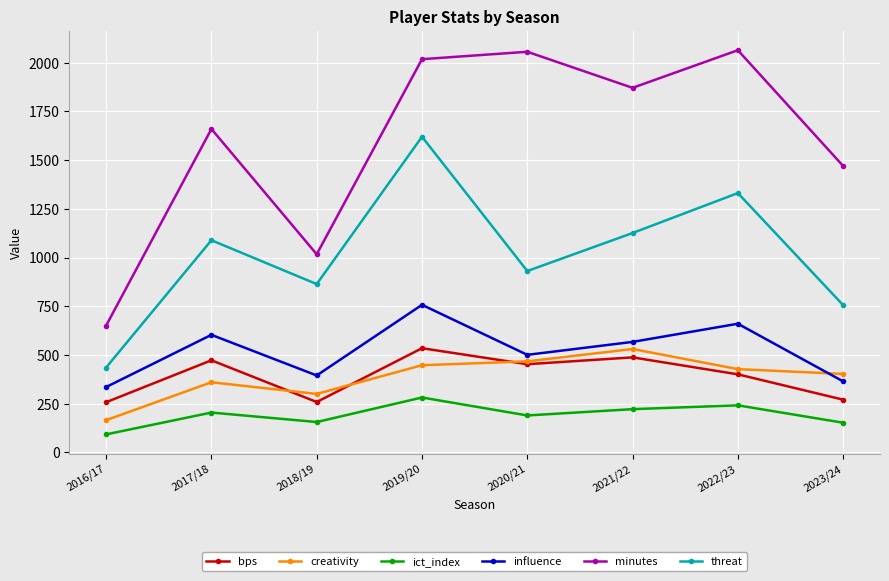

Read the bps value at 2017/18.

473.0